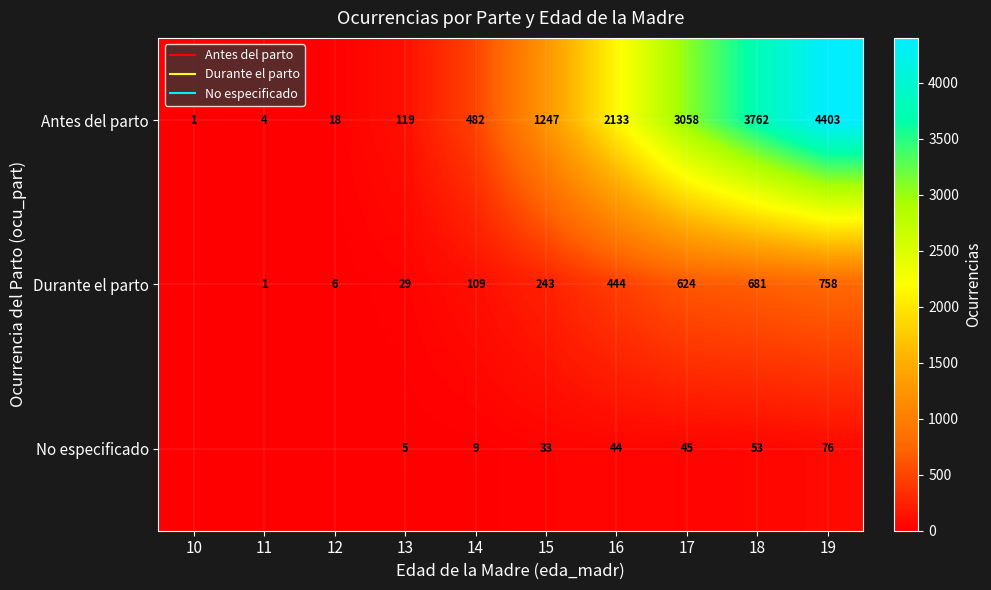

How many distinct data groups are displayed?

3